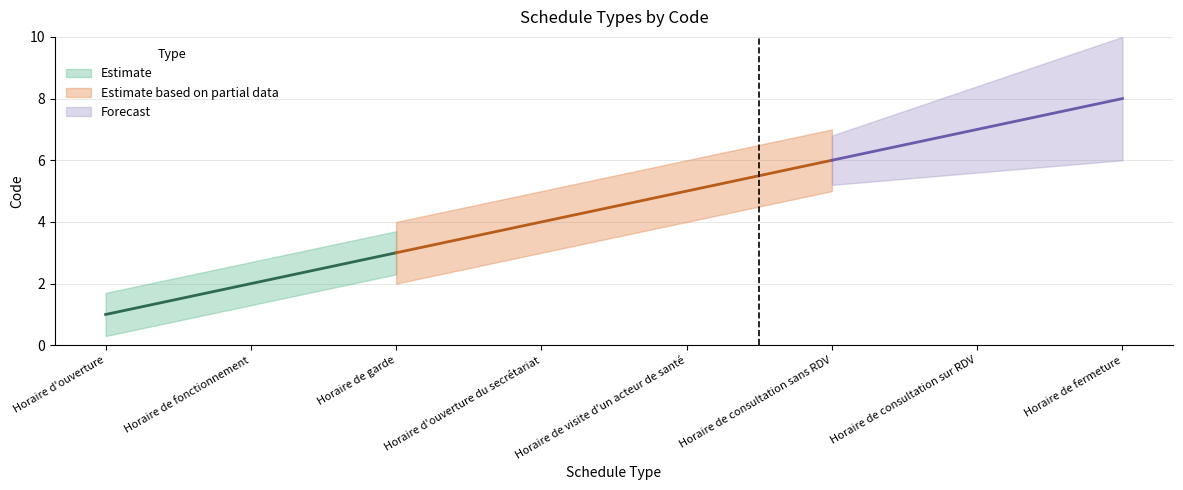

At which label does the data first exceed 5?

Horaire de consultation sans RDV